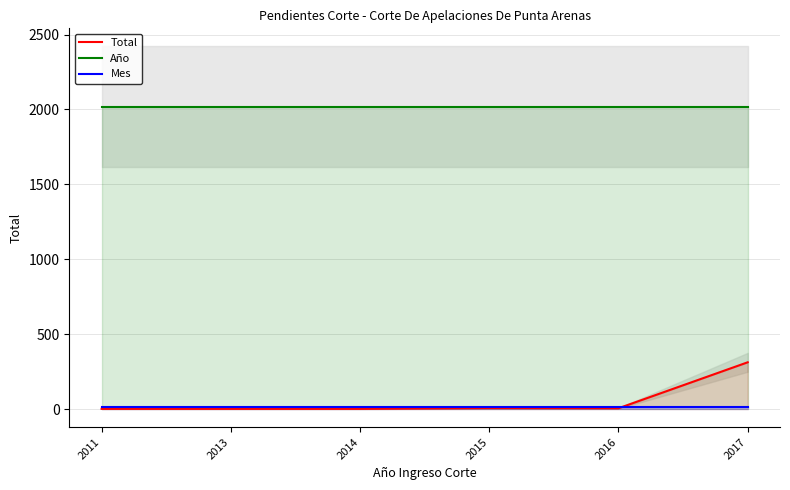

What is the total value across all series at 2017?

2340